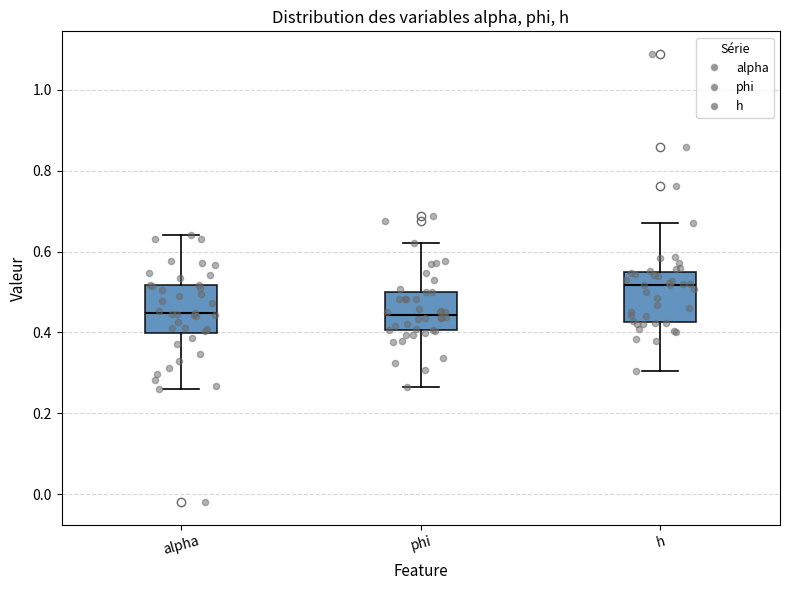

Reading left to right, read every box against the y-axis: the position of its median line, the range the box covers, and the ends of its whiskers. The values are not printed on the chart, so give them approximately, as read against the axis.

alpha: median 0.44, box 0.40 to 0.52, whiskers 0.26 to 0.64
phi: median 0.44, box 0.40 to 0.50, whiskers 0.26 to 0.62
h: median 0.52, box 0.42 to 0.54, whiskers 0.30 to 0.68